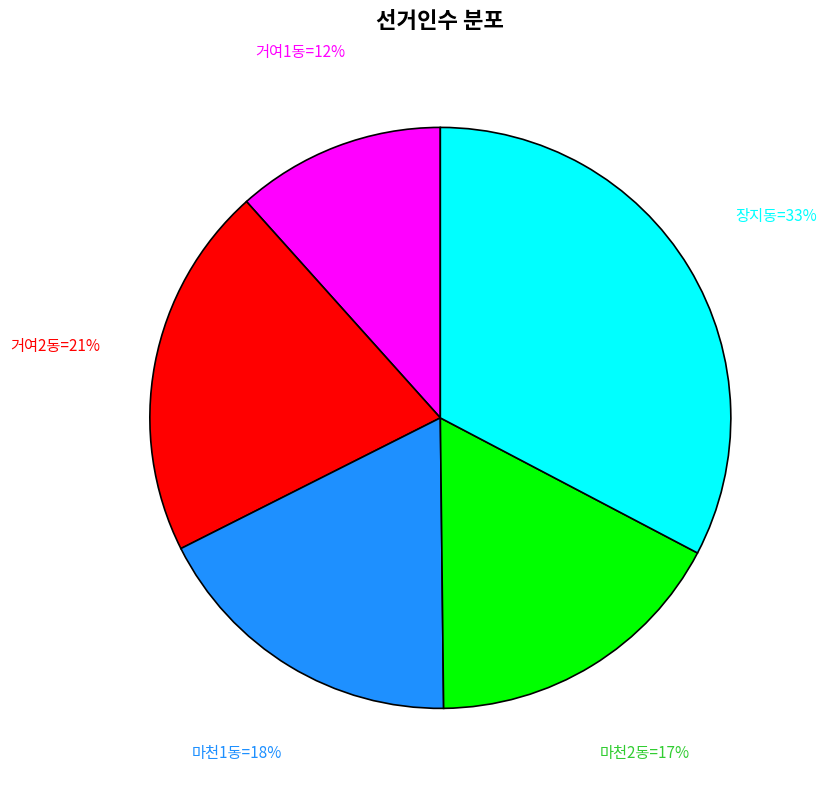

Is it true that 거여1동=12% is 5% of the pie?

False